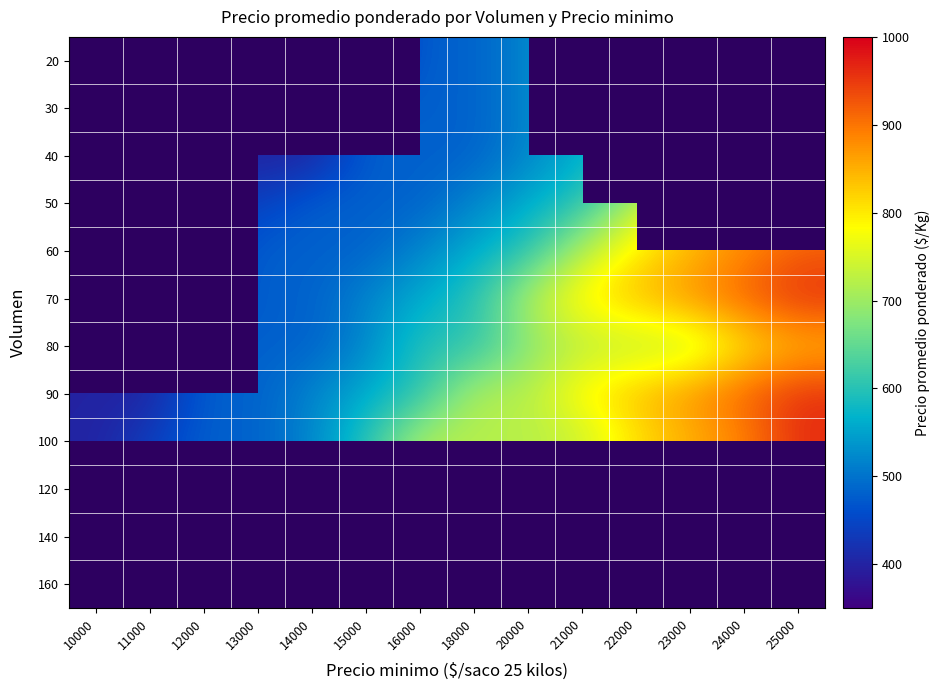

At which category does the chart reach its minimum across all series?

15000